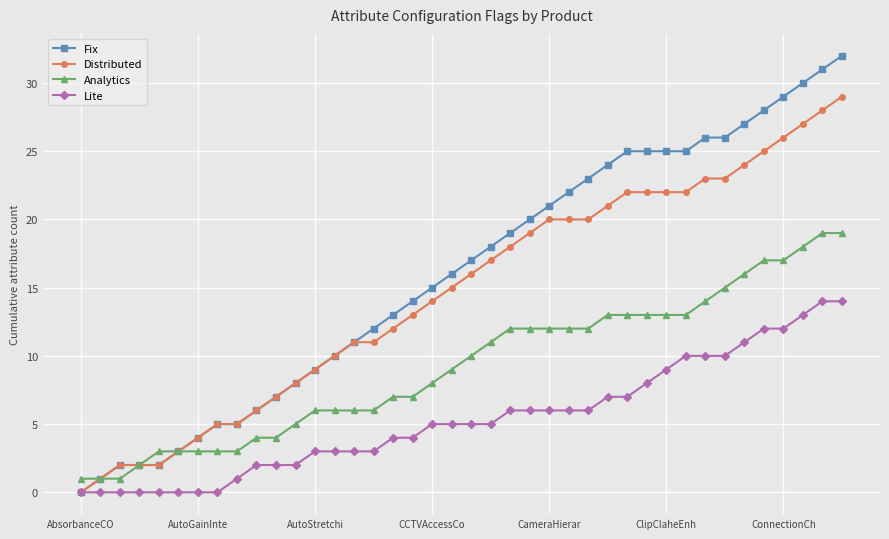

Which series has the largest range (max minus min)?

Fix